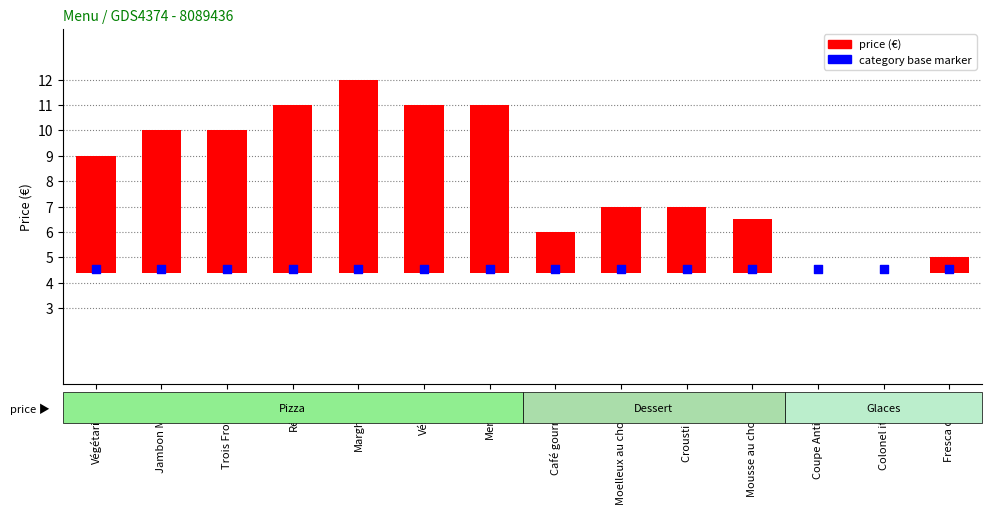

Which series reaches the minimum Y coordinate?

price